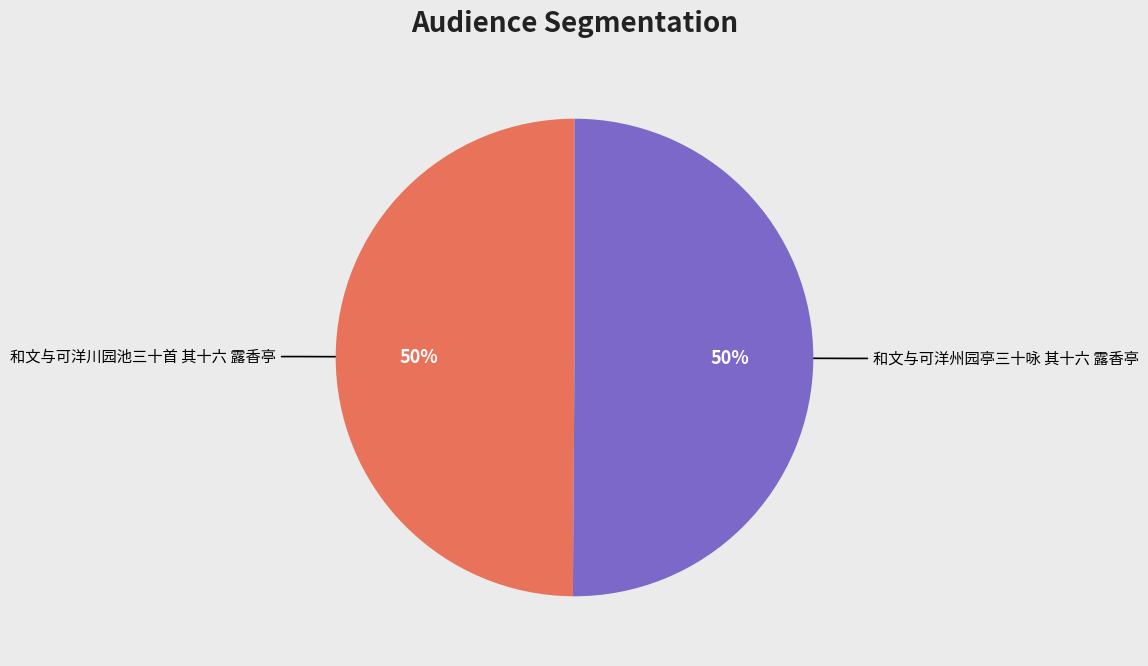

To the nearest percent, what is the average slice percentage?

50%